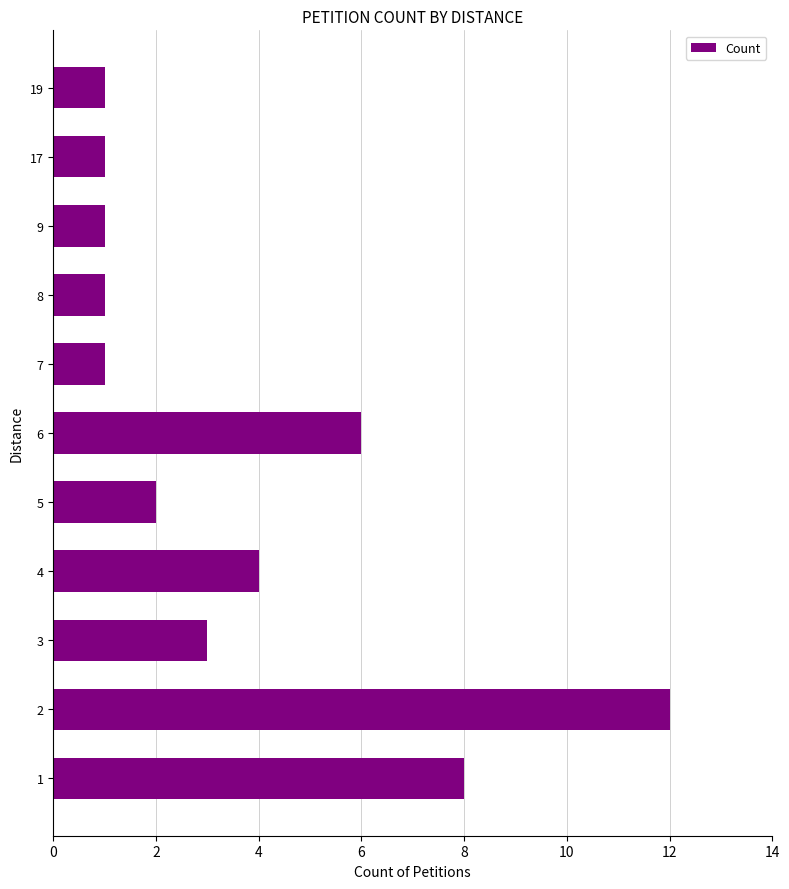

What is the difference between the second highest and second lowest values?

7